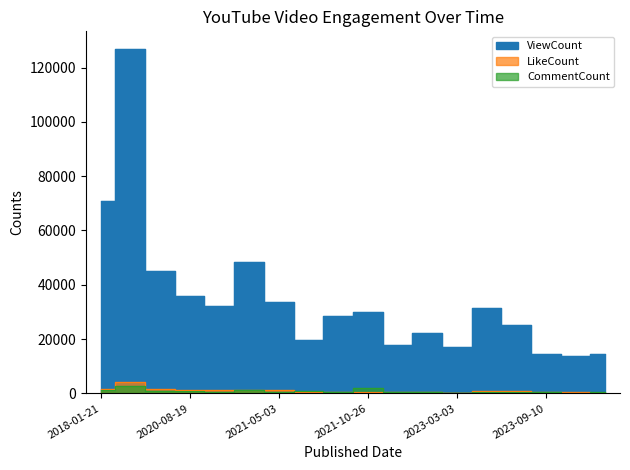

List the series in order of their peak value, highest first.

ViewCount, LikeCount, CommentCount